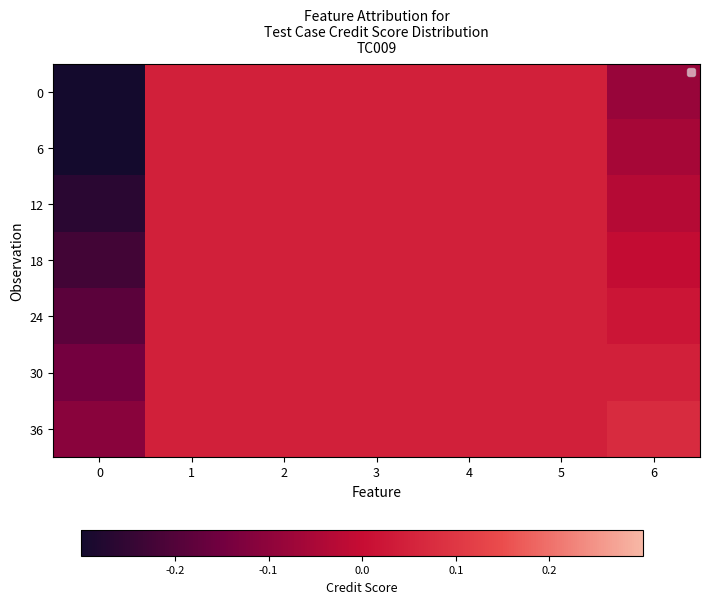

What is the smallest value displayed?

-0.3